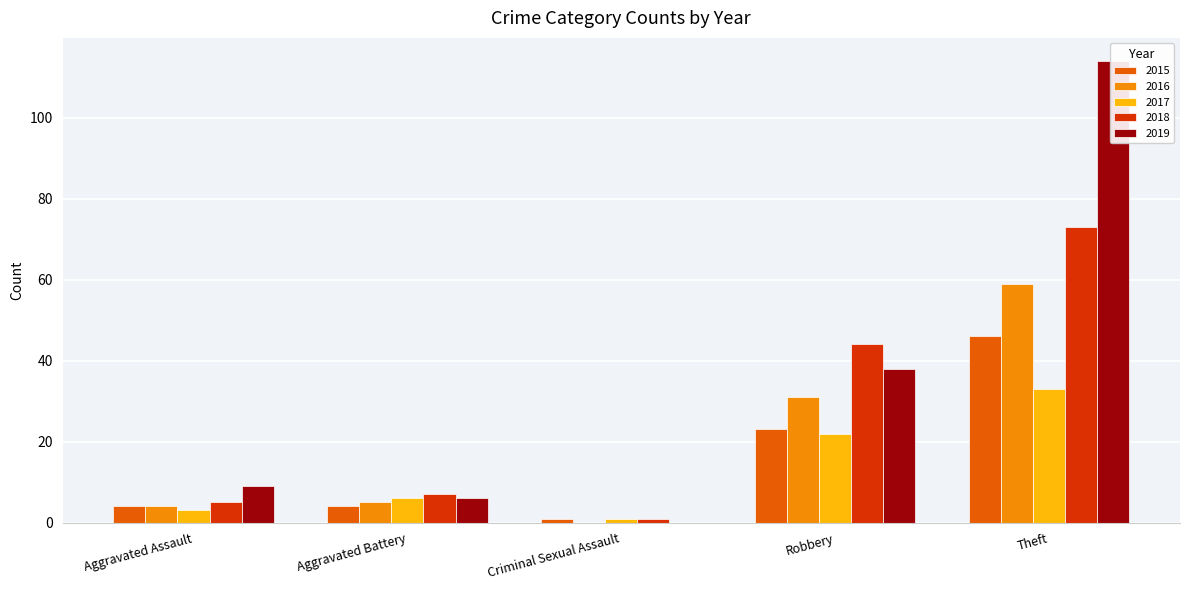

Read the 2017 value at Aggravated Assault, to the nearest 5.

5